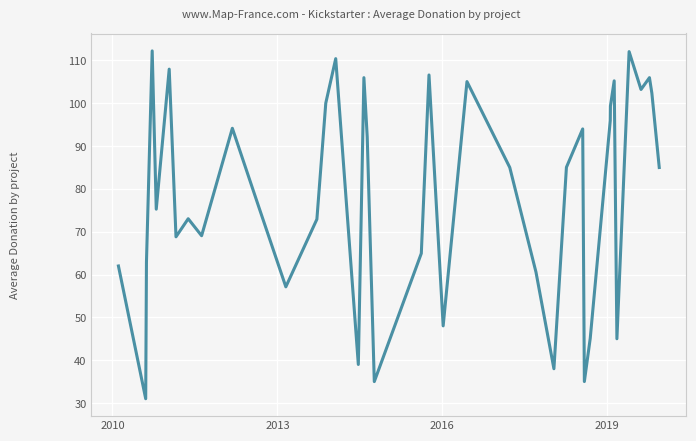

What is the maximum value shown in the chart?

112.2